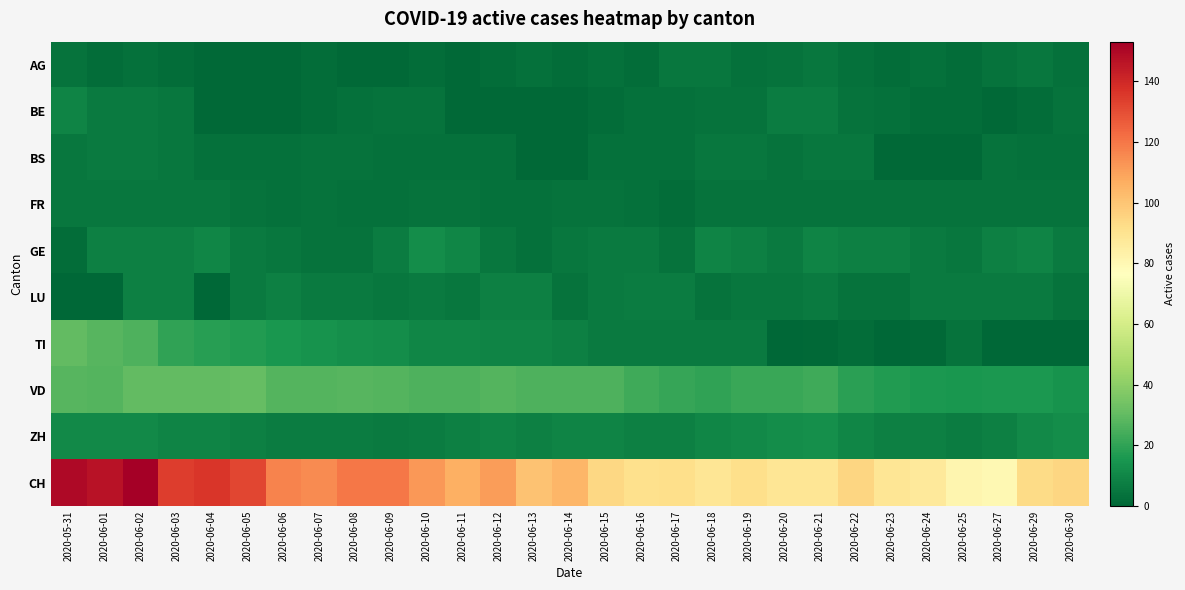

Reading left to right, transcribe all the data shown in this chart.

AG: 2020-05-31=4	2020-06-01=2	2020-06-02=3	2020-06-03=2	2020-06-04=1	2020-06-05=1	2020-06-06=1	2020-06-07=2	2020-06-08=1	2020-06-09=1	2020-06-10=2	2020-06-11=1	2020-06-12=2	2020-06-13=3	2020-06-14=2	2020-06-15=3	2020-06-16=2	2020-06-17=5	2020-06-18=5	2020-06-19=3	2020-06-20=4	2020-06-21=5	2020-06-22=3	2020-06-23=2	2020-06-24=3	2020-06-25=2	2020-06-27=4	2020-06-29=5	2020-06-30=3
BE: 2020-05-31=9	2020-06-01=6	2020-06-02=6	2020-06-03=5	2020-06-04=1	2020-06-05=1	2020-06-06=1	2020-06-07=2	2020-06-08=3	2020-06-09=4	2020-06-10=4	2020-06-11=1	2020-06-12=1	2020-06-13=1	2020-06-14=1	2020-06-15=2	2020-06-16=3	2020-06-17=3	2020-06-18=4	2020-06-19=4	2020-06-20=7	2020-06-21=7	2020-06-22=4	2020-06-23=3	2020-06-24=2	2020-06-25=2	2020-06-27=1	2020-06-29=2	2020-06-30=4
BS: 2020-05-31=5	2020-06-01=6	2020-06-02=6	2020-06-03=5	2020-06-04=3	2020-06-05=3	2020-06-06=3	2020-06-07=4	2020-06-08=4	2020-06-09=3	2020-06-10=3	2020-06-11=3	2020-06-12=3	2020-06-13=1	2020-06-14=1	2020-06-15=3	2020-06-16=3	2020-06-17=3	2020-06-18=5	2020-06-19=5	2020-06-20=4	2020-06-21=5	2020-06-22=5	2020-06-23=1	2020-06-24=1	2020-06-25=1	2020-06-27=4	2020-06-29=3	2020-06-30=3
FR: 2020-05-31=5	2020-06-01=5	2020-06-02=5	2020-06-03=5	2020-06-04=5	2020-06-05=4	2020-06-06=3	2020-06-07=4	2020-06-08=3	2020-06-09=3	2020-06-10=4	2020-06-11=4	2020-06-12=3	2020-06-13=3	2020-06-14=4	2020-06-15=4	2020-06-16=3	2020-06-17=2	2020-06-18=4	2020-06-19=4	2020-06-20=4	2020-06-21=4	2020-06-22=4	2020-06-23=4	2020-06-24=4	2020-06-25=4	2020-06-27=4	2020-06-29=4	2020-06-30=4
GE: 2020-05-31=2	2020-06-01=8	2020-06-02=8	2020-06-03=8	2020-06-04=10	2020-06-05=6	2020-06-06=5	2020-06-07=4	2020-06-08=4	2020-06-09=7	2020-06-10=12	2020-06-11=10	2020-06-12=5	2020-06-13=3	2020-06-14=5	2020-06-15=6	2020-06-16=6	2020-06-17=4	2020-06-18=9	2020-06-19=8	2020-06-20=6	2020-06-21=9	2020-06-22=8	2020-06-23=8	2020-06-24=6	2020-06-25=5	2020-06-27=8	2020-06-29=9	2020-06-30=6
LU: 2020-05-31=0	2020-06-01=0	2020-06-02=8	2020-06-03=8	2020-06-04=0	2020-06-05=6	2020-06-06=8	2020-06-07=6	2020-06-08=6	2020-06-09=5	2020-06-10=6	2020-06-11=5	2020-06-12=8	2020-06-13=8	2020-06-14=4	2020-06-15=6	2020-06-16=7	2020-06-17=7	2020-06-18=4	2020-06-19=5	2020-06-20=5	2020-06-21=6	2020-06-22=4	2020-06-23=4	2020-06-24=6	2020-06-25=6	2020-06-27=6	2020-06-29=6	2020-06-30=4
TI: 2020-05-31=30	2020-06-01=28	2020-06-02=26	2020-06-03=20	2020-06-04=18	2020-06-05=17	2020-06-06=15	2020-06-07=14	2020-06-08=13	2020-06-09=12	2020-06-10=10	2020-06-11=10	2020-06-12=9	2020-06-13=9	2020-06-14=8	2020-06-15=6	2020-06-16=6	2020-06-17=6	2020-06-18=6	2020-06-19=6	2020-06-20=0	2020-06-21=1	2020-06-22=2	2020-06-23=0	2020-06-24=1	2020-06-25=4	2020-06-27=0	2020-06-29=0	2020-06-30=0
VD: 2020-05-31=28	2020-06-01=27	2020-06-02=30	2020-06-03=30	2020-06-04=30	2020-06-05=31	2020-06-06=27	2020-06-07=27	2020-06-08=28	2020-06-09=27	2020-06-10=26	2020-06-11=26	2020-06-12=27	2020-06-13=26	2020-06-14=26	2020-06-15=26	2020-06-16=23	2020-06-17=21	2020-06-18=20	2020-06-19=22	2020-06-20=22	2020-06-21=23	2020-06-22=19	2020-06-23=17	2020-06-24=16	2020-06-25=15	2020-06-27=16	2020-06-29=16	2020-06-30=14
ZH: 2020-05-31=11	2020-06-01=11	2020-06-02=11	2020-06-03=9	2020-06-04=9	2020-06-05=8	2020-06-06=7	2020-06-07=7	2020-06-08=7	2020-06-09=6	2020-06-10=7	2020-06-11=8	2020-06-12=9	2020-06-13=8	2020-06-14=9	2020-06-15=9	2020-06-16=8	2020-06-17=8	2020-06-18=10	2020-06-19=11	2020-06-20=12	2020-06-21=13	2020-06-22=10	2020-06-23=8	2020-06-24=8	2020-06-25=7	2020-06-27=8	2020-06-29=11	2020-06-30=12
CH: 2020-05-31=150	2020-06-01=147	2020-06-02=153	2020-06-03=134	2020-06-04=136	2020-06-05=132	2020-06-06=117	2020-06-07=115	2020-06-08=120	2020-06-09=120	2020-06-10=112	2020-06-11=106	2020-06-12=111	2020-06-13=101	2020-06-14=104	2020-06-15=94	2020-06-16=91	2020-06-17=92	2020-06-18=89	2020-06-19=92	2020-06-20=89	2020-06-21=89	2020-06-22=95	2020-06-23=89	2020-06-24=87	2020-06-25=81	2020-06-27=80	2020-06-29=93	2020-06-30=95